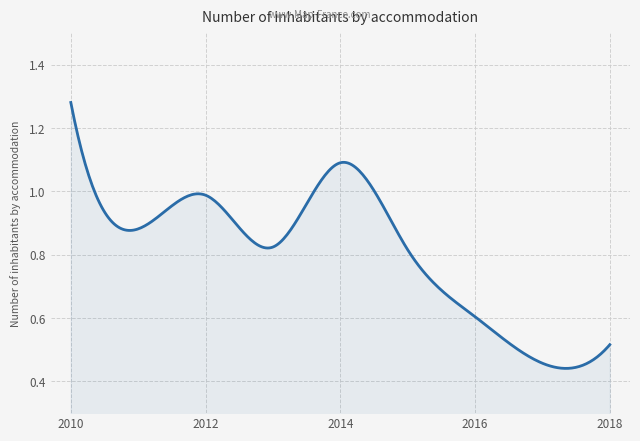

How many lines are shown in the chart?

1